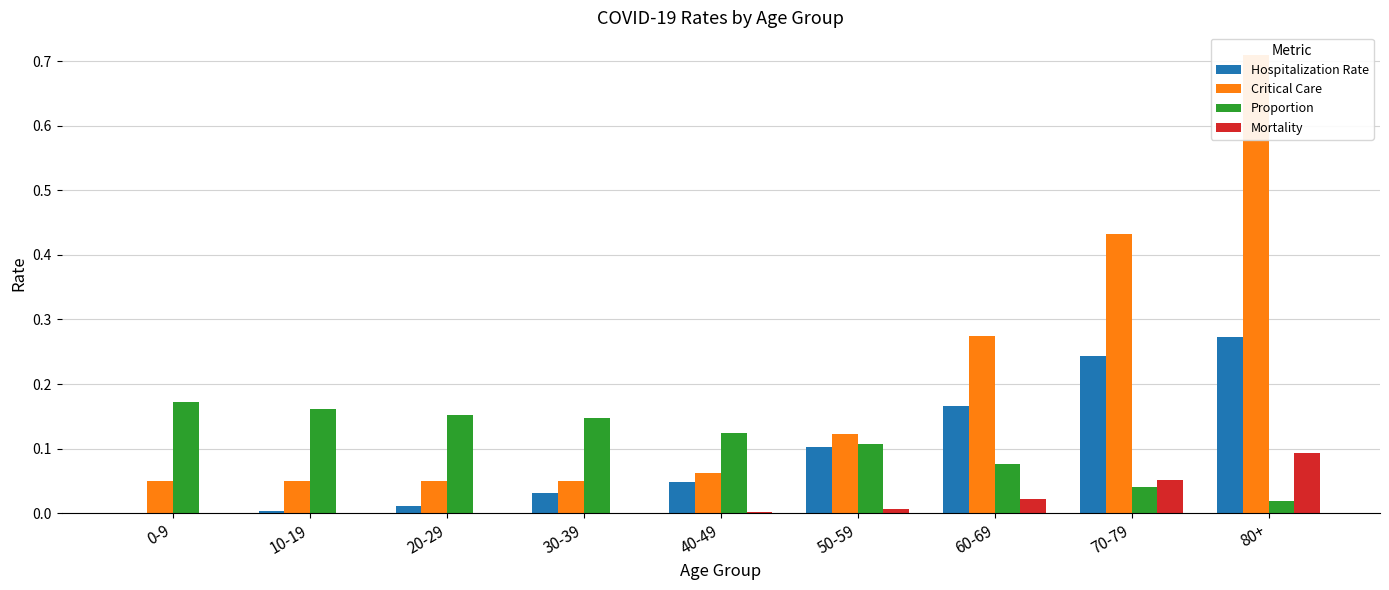

Reading left to right, extract all data points from this chart.

Hospitalization Rate: 0-9=0.0	10-19=0.0	20-29=0.0	30-39=0.0	40-49=0.0	50-59=0.1	60-69=0.2	70-79=0.2	80+=0.3
Critical Care: 0-9=0.1	10-19=0.1	20-29=0.1	30-39=0.1	40-49=0.1	50-59=0.1	60-69=0.3	70-79=0.4	80+=0.7
Proportion: 0-9=0.2	10-19=0.2	20-29=0.2	30-39=0.1	40-49=0.1	50-59=0.1	60-69=0.1	70-79=0.0	80+=0.0
Mortality: 0-9=0.0	10-19=0.0	20-29=0.0	30-39=0.0	40-49=0.0	50-59=0.0	60-69=0.0	70-79=0.1	80+=0.1